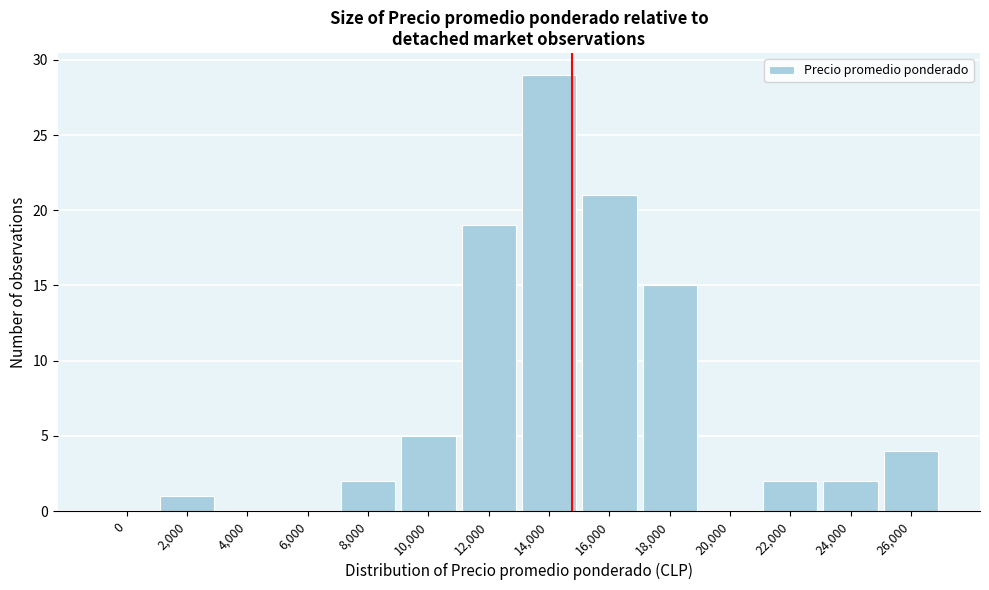

Reading left to right, list all the values displayed in this chart.

0=0	2,000=1	4,000=0	6,000=0	8,000=2	10,000=5	12,000=19	14,000=29	16,000=21	18,000=15	20,000=0	22,000=2	24,000=2	26,000=4